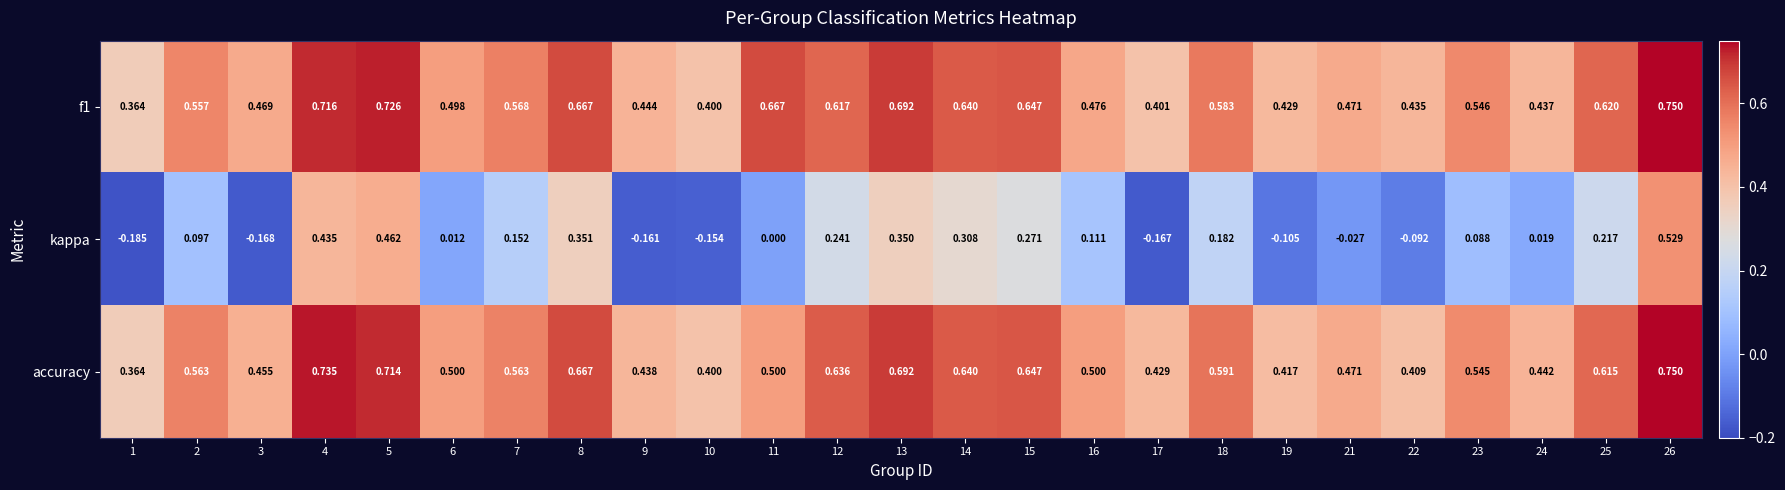

Which series has the widest spread of values?

kappa